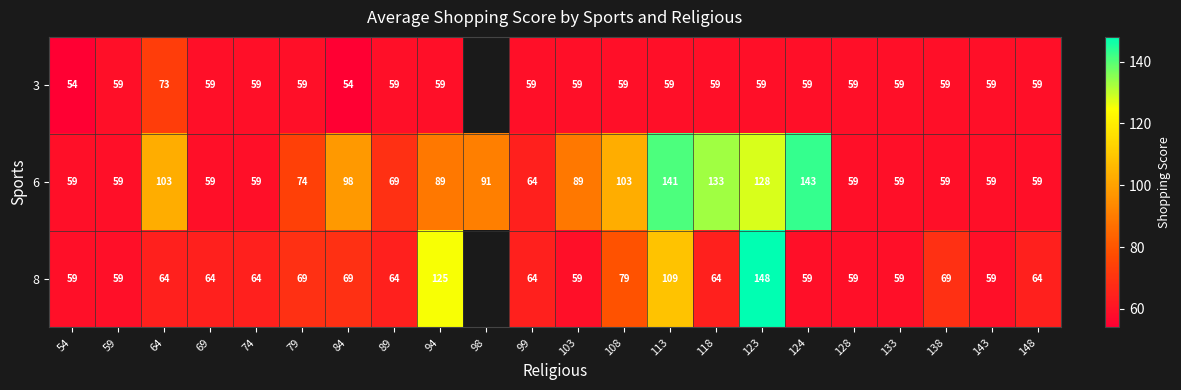

Where does the 6 series first go above 74?

64